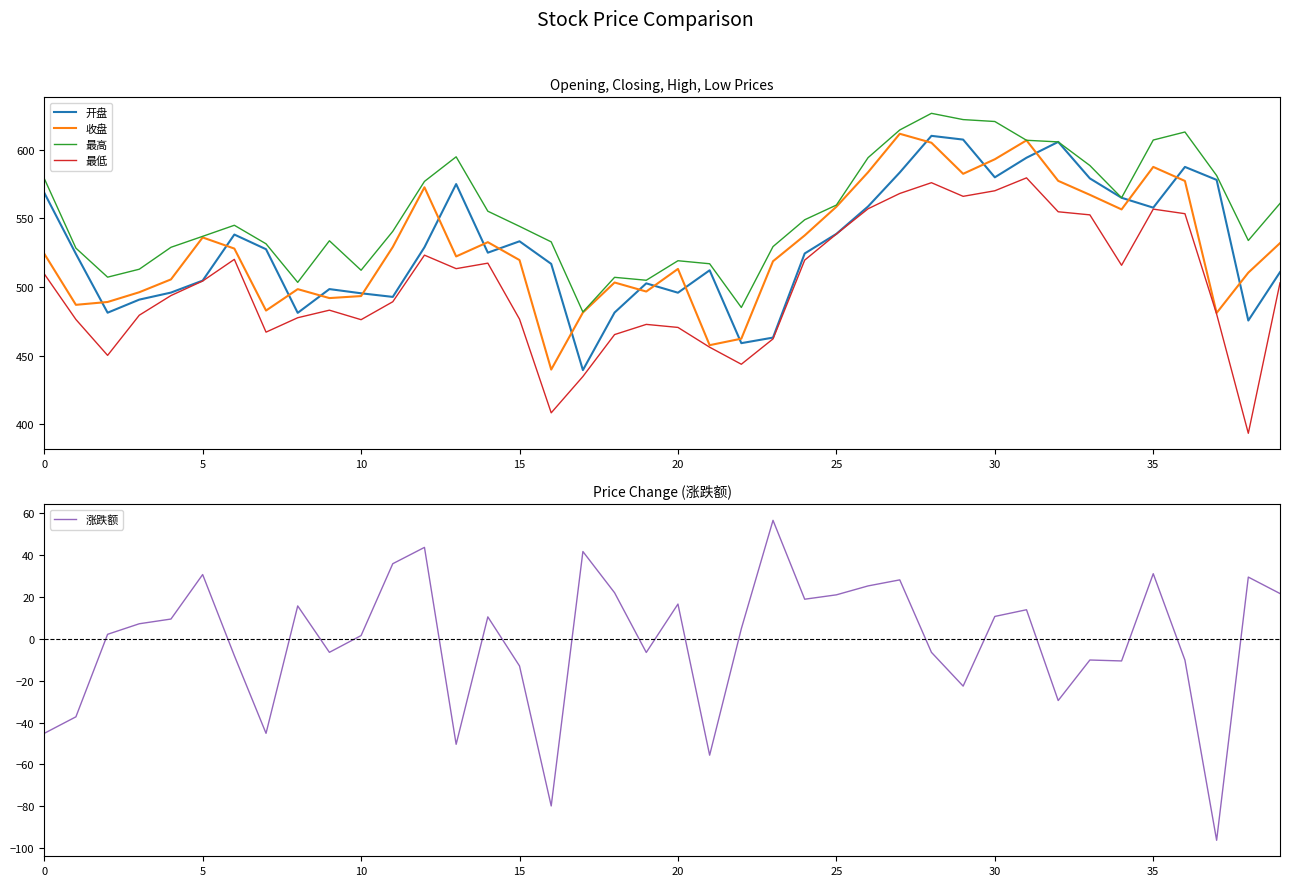

In 涨跌额, how many points are lower than both neighbors (excluding endpoints)?

11